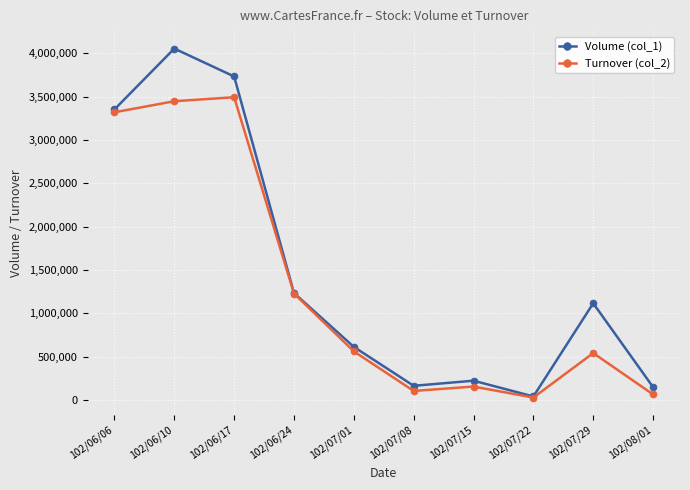

At 102/07/01, list the series in order from largest to smallest.

Volume (col_1), Turnover (col_2)